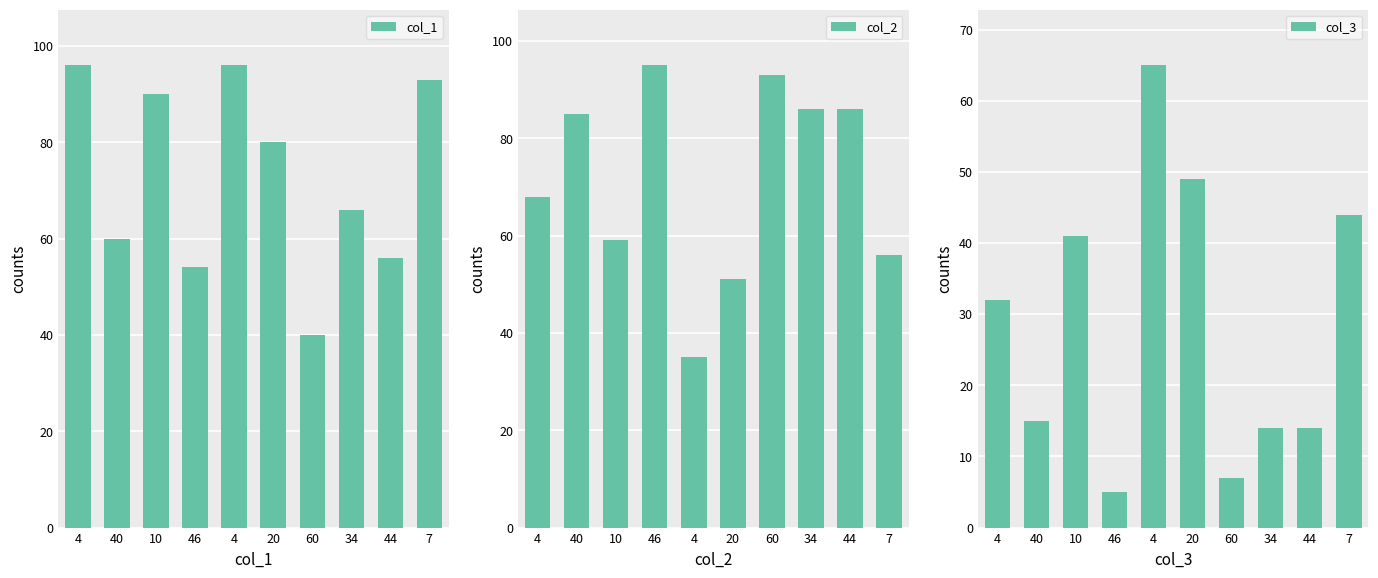

The col_2 series shows 95 at 46. True or false?

True